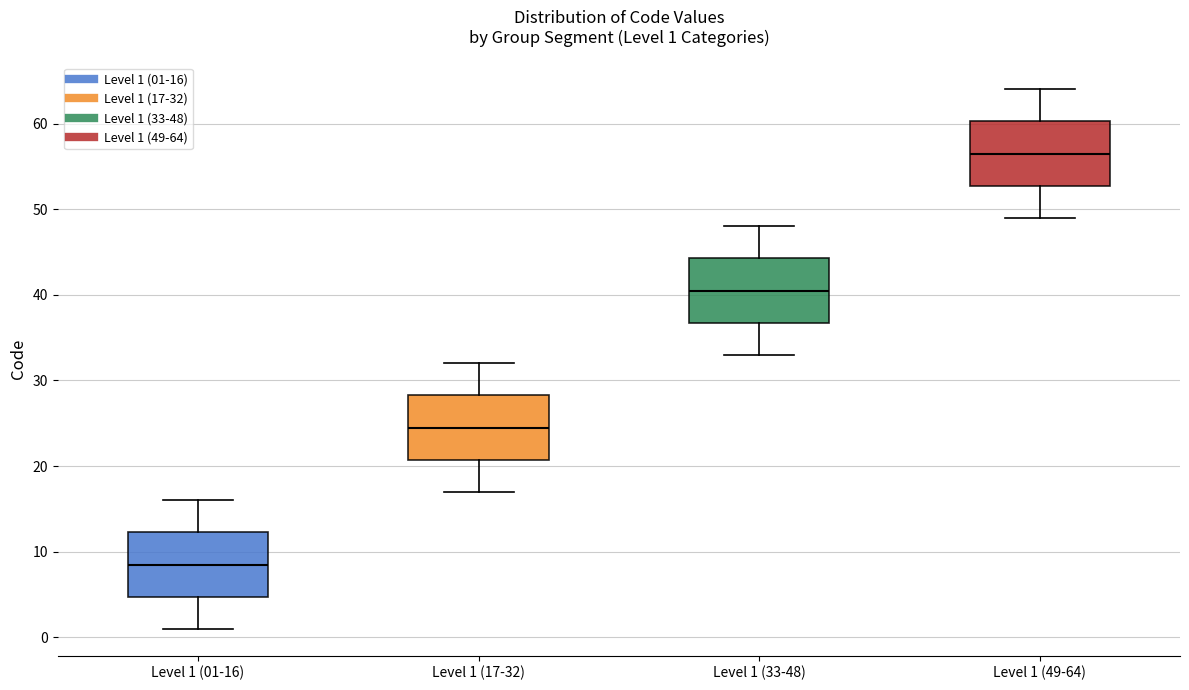

Which box's median line is the highest?

Level 1 (49-64)